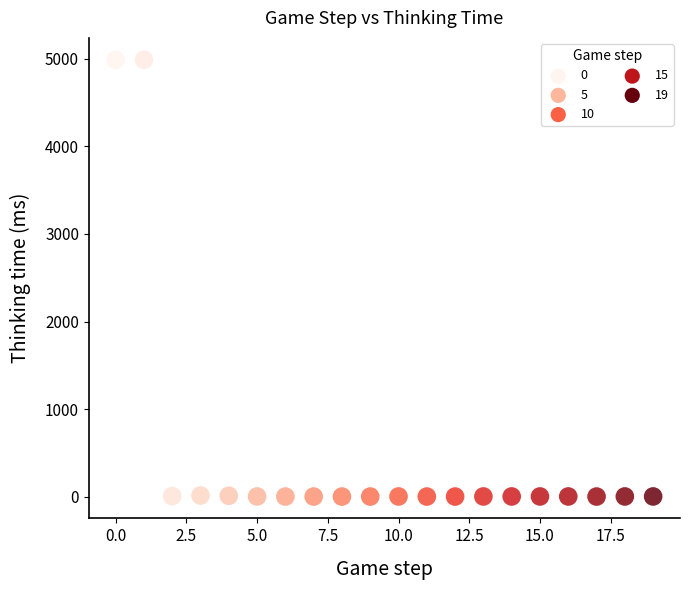

What is the range of Y values (max minus min)?

4991